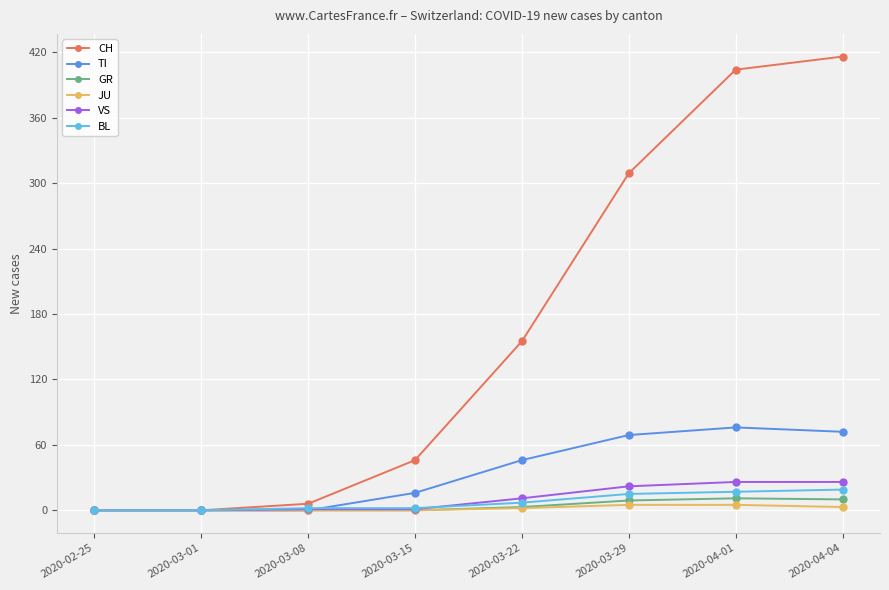

Which series has the largest range (max minus min)?

CH